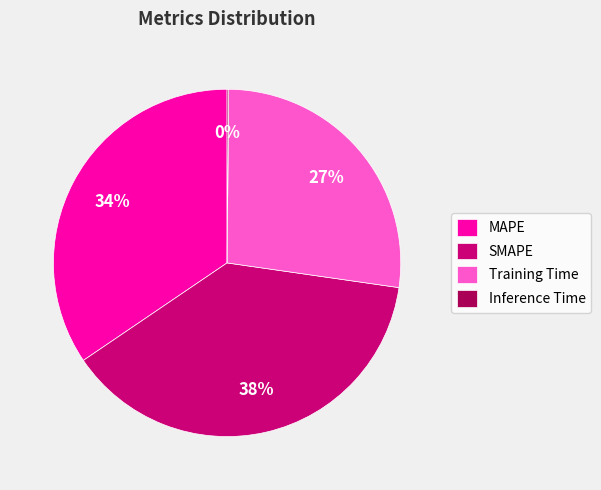

To the nearest percent, what percentage of the pie is SMAPE?

38%